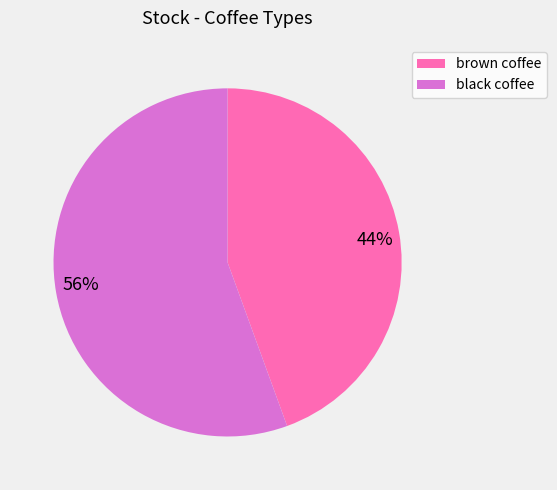

Is the sum of 56% and 44% greater than half?

Yes